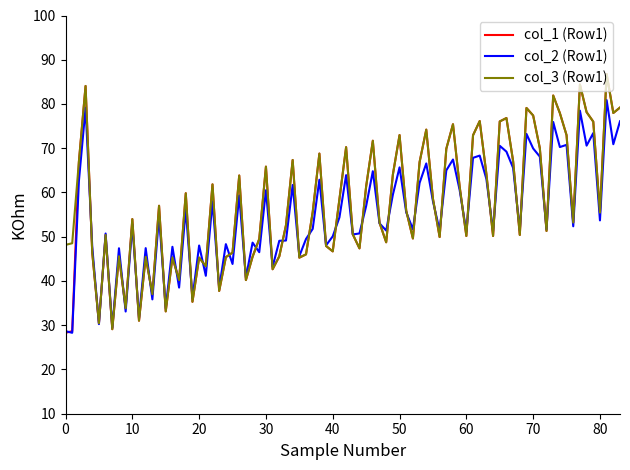

What is the maximum value shown in the chart?

86.8